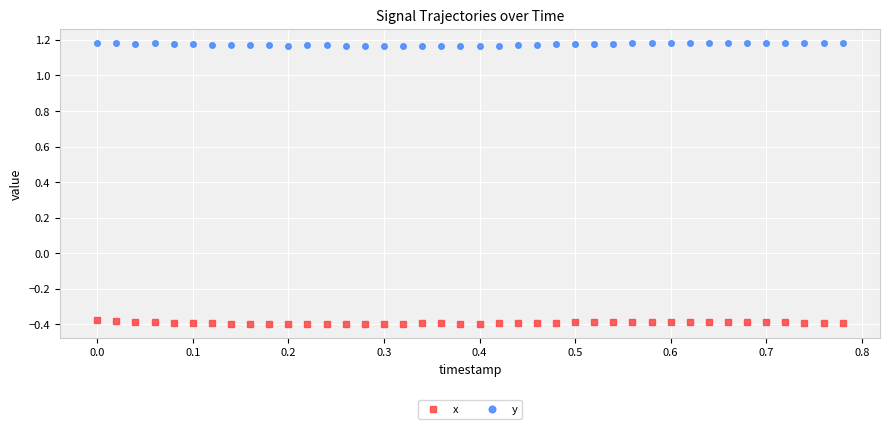

At how many categories does at least one series exceed 1?

40